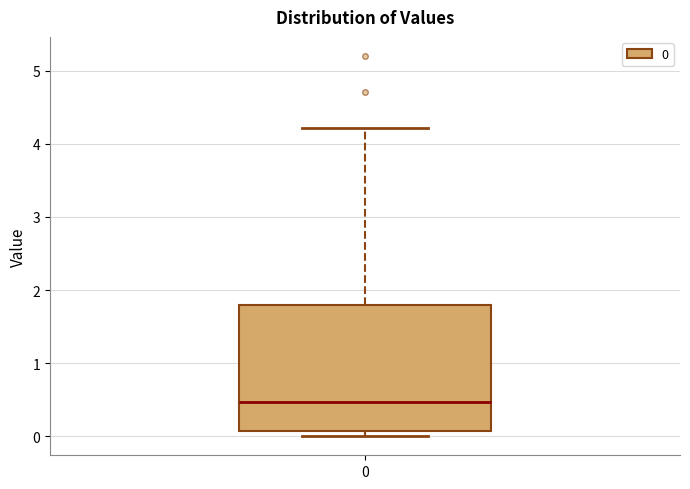

Where is the upper edge of the box at x = 0 on the y-axis? The values are not printed on the chart, so give them approximately, as read against the axis.

1.8